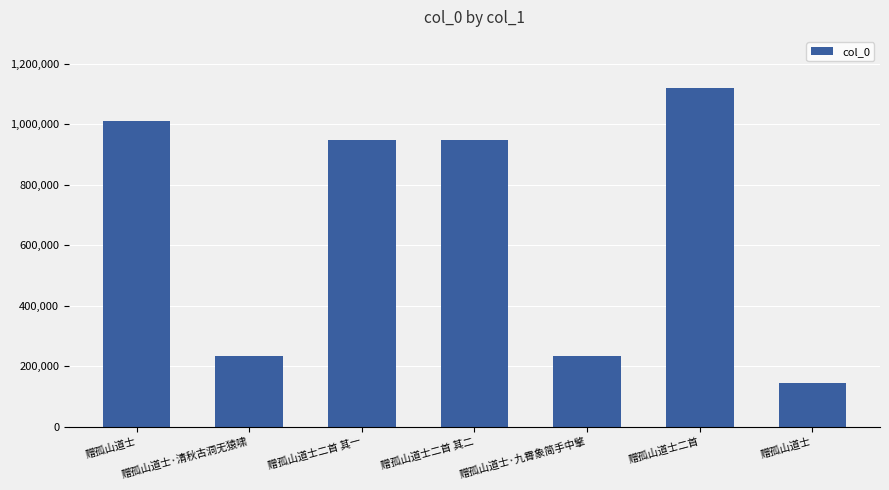

How many bars are there in total?

7